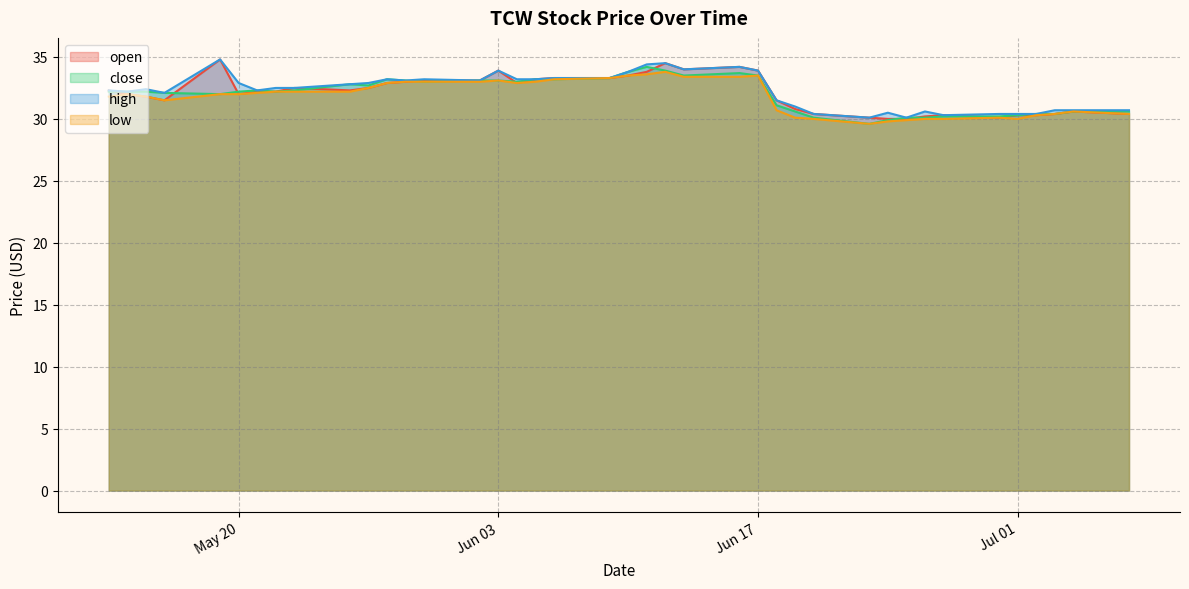

Which has a higher value, 2025-06-25 or 2025-05-20?

2025-05-20